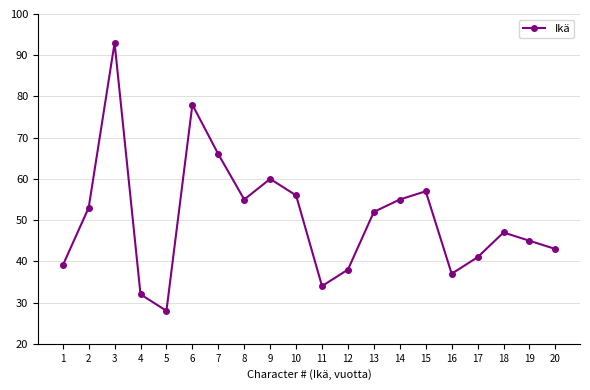

What is the value of the 9th point from the left?

60